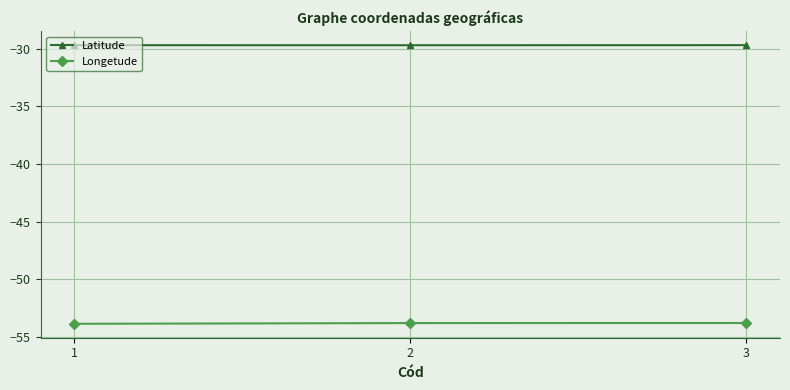

Read the Longetude value at 3.

-53.8